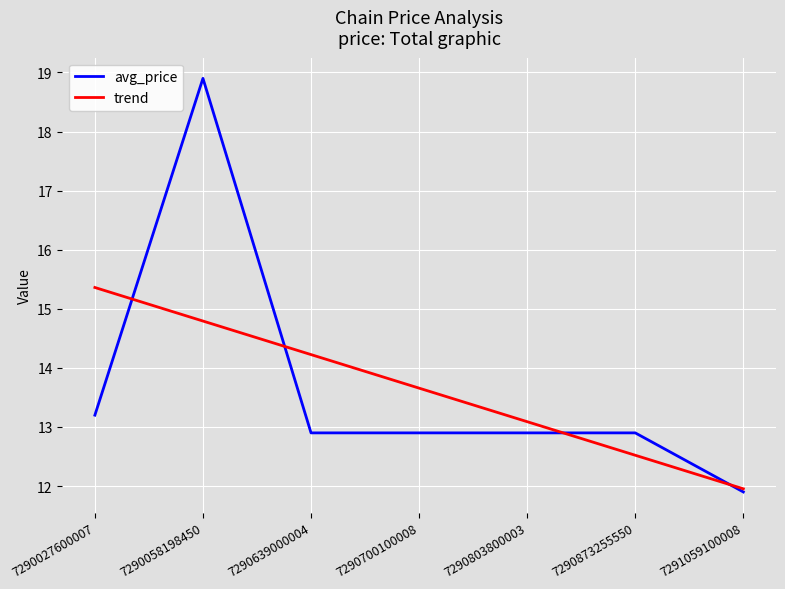

Between 7290058198450 and 7290873255550, which series saw the biggest shift?

avg_price